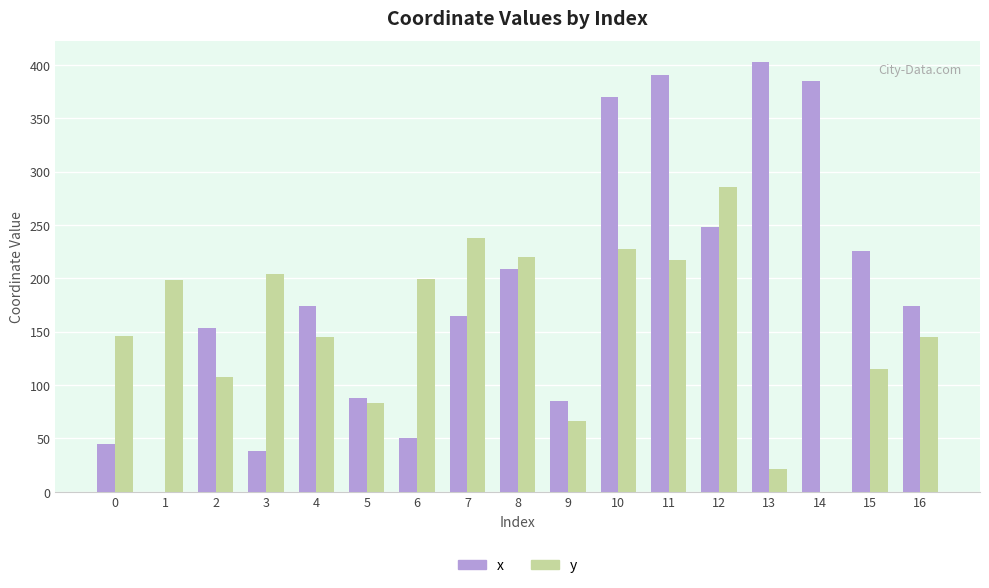

What is the maximum value shown in the chart?

402.2